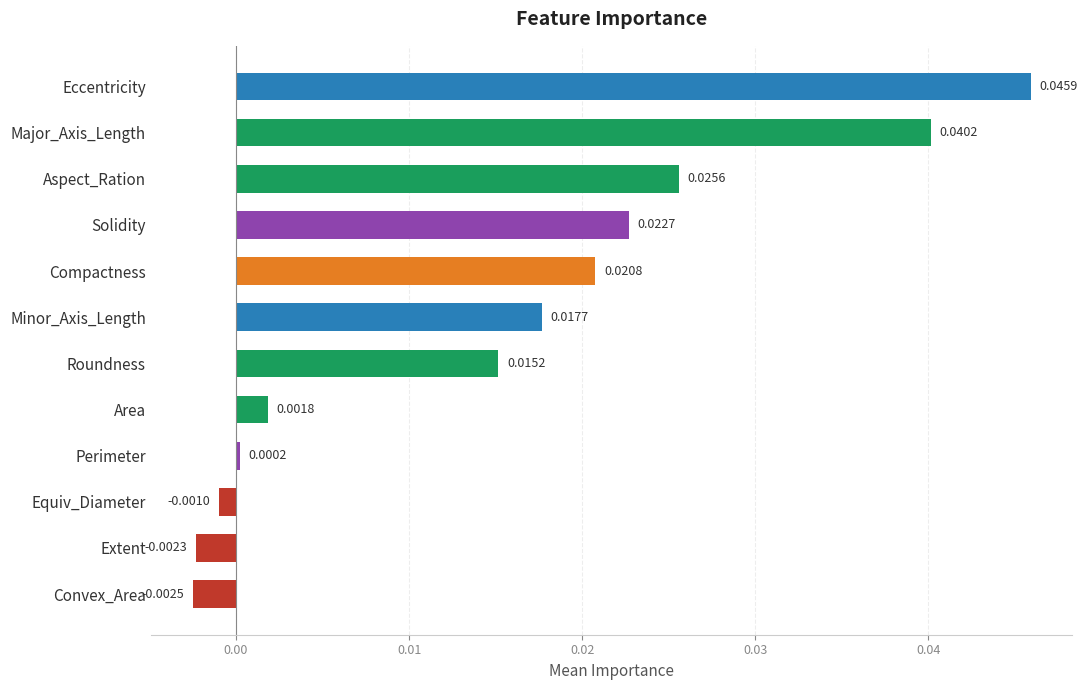

Which category has the highest value across all series?

Eccentricity